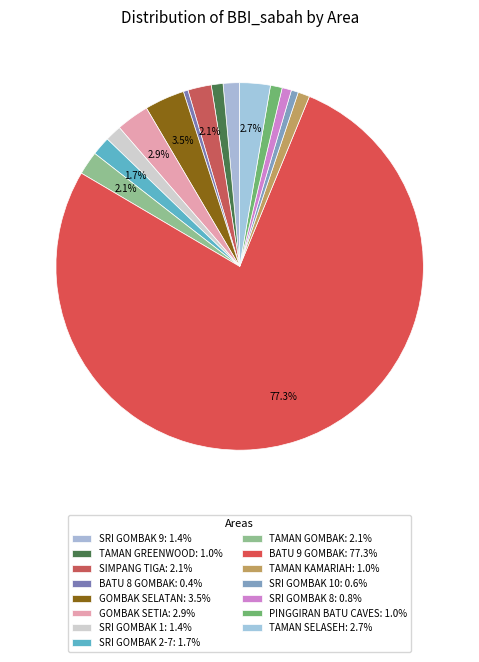

To the nearest percent, what is the difference between the largest and smallest slice percentages?

77%